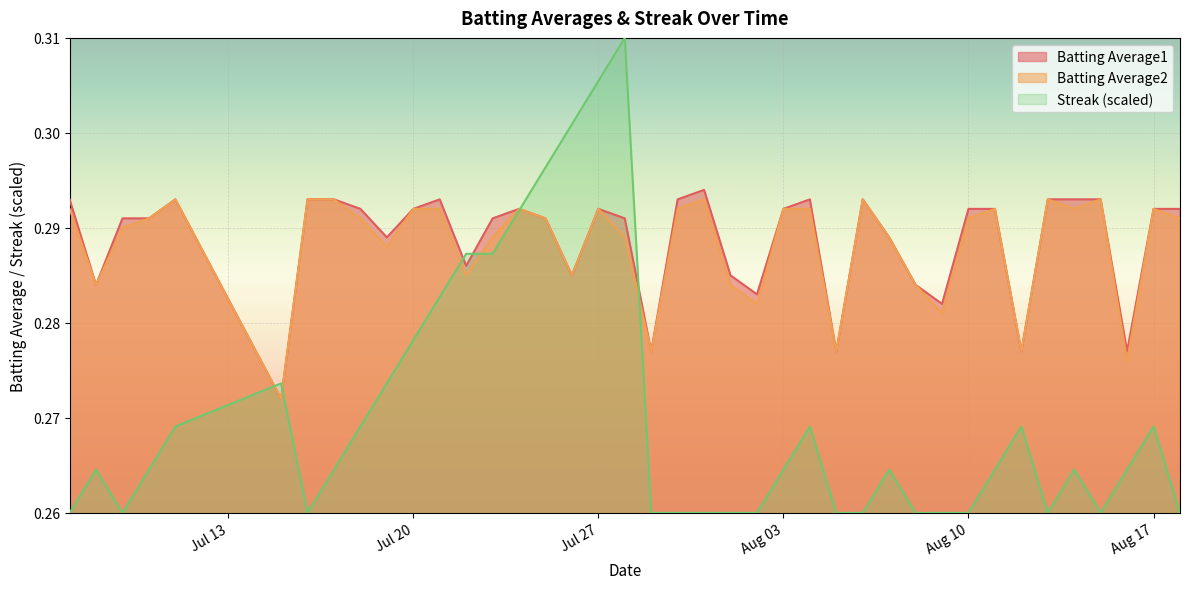

Does the chart display data point markers on the line(s)?

No